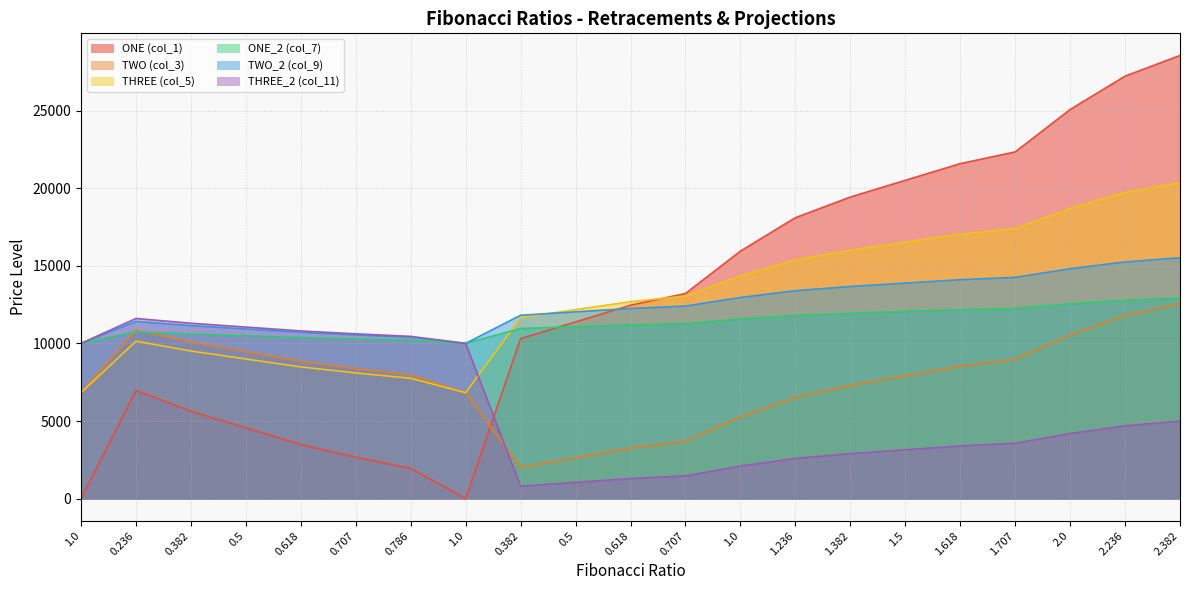

What is the label of the 21st point from the right?

1.0